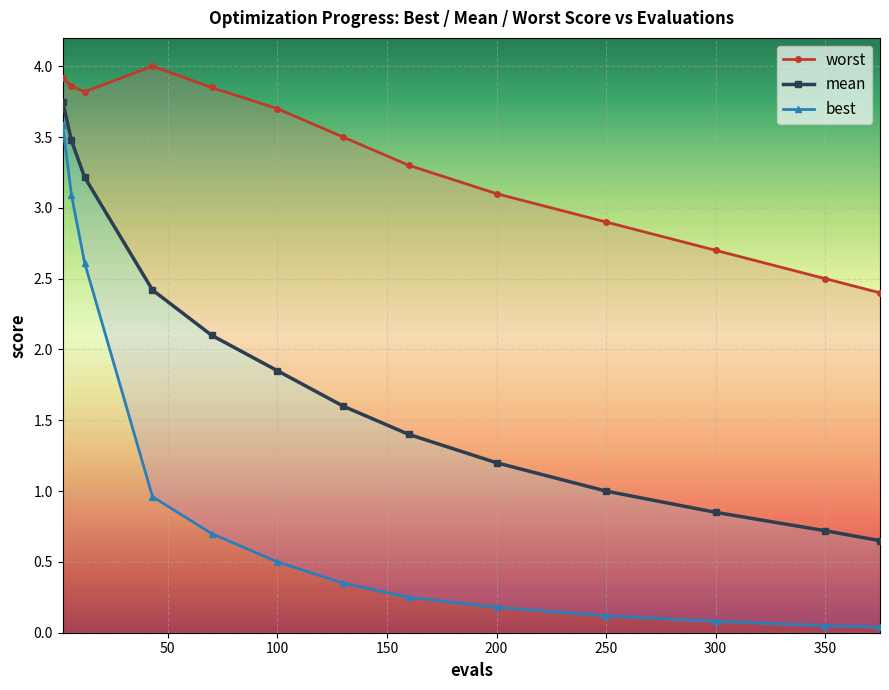

Which series has the largest total across all categories?

worst